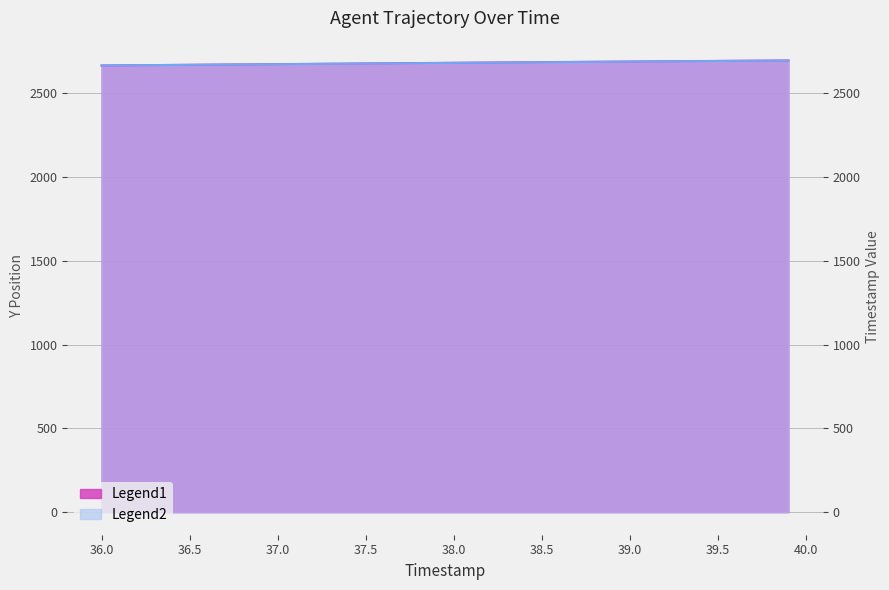

True or false: TIMESTAMP has a value of 2691.8 at 39.2.

True